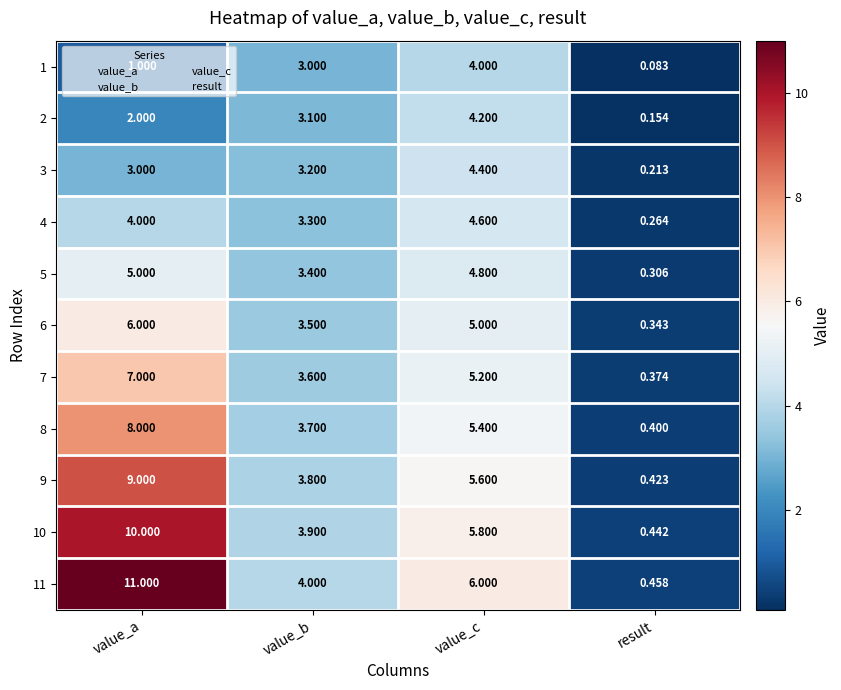

At which category does the chart reach its minimum across all series?

result